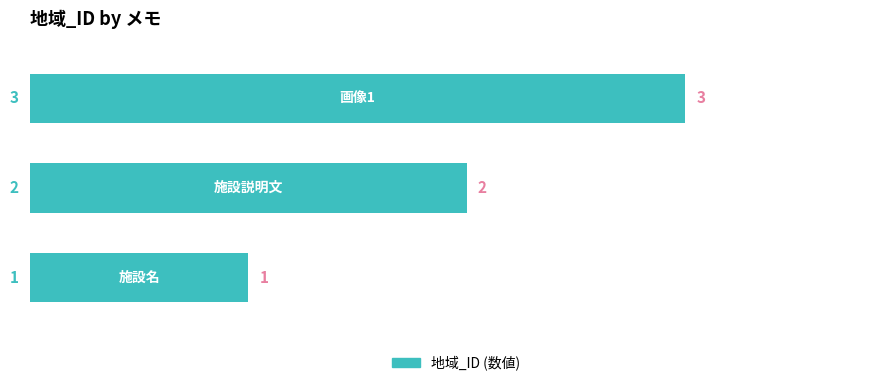

What is the greatest value displayed?

3